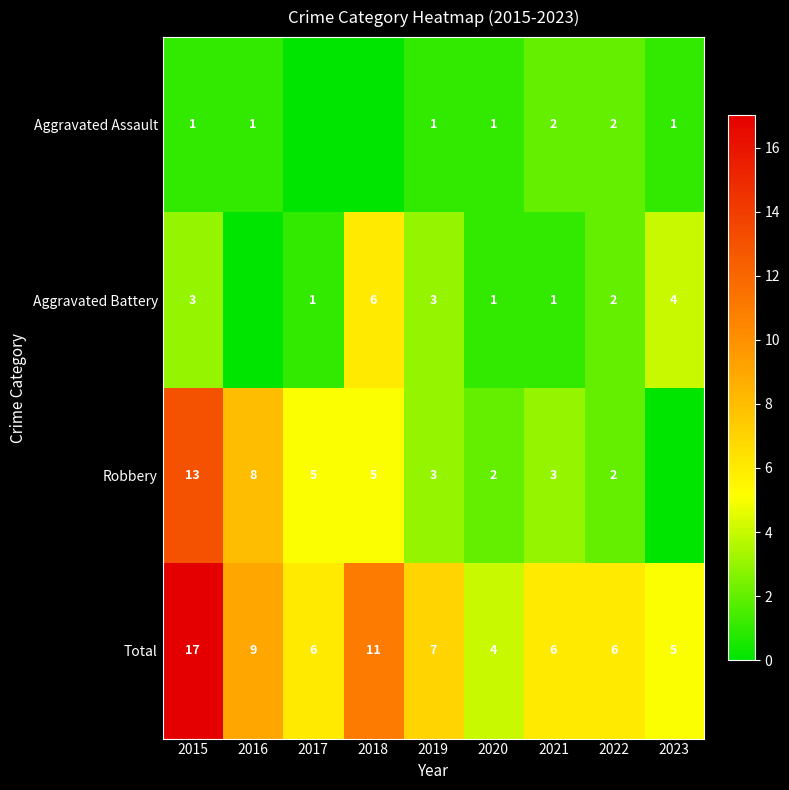

At 2015, list the series in order from largest to smallest.

Total, Robbery, Aggravated Battery, Aggravated Assault